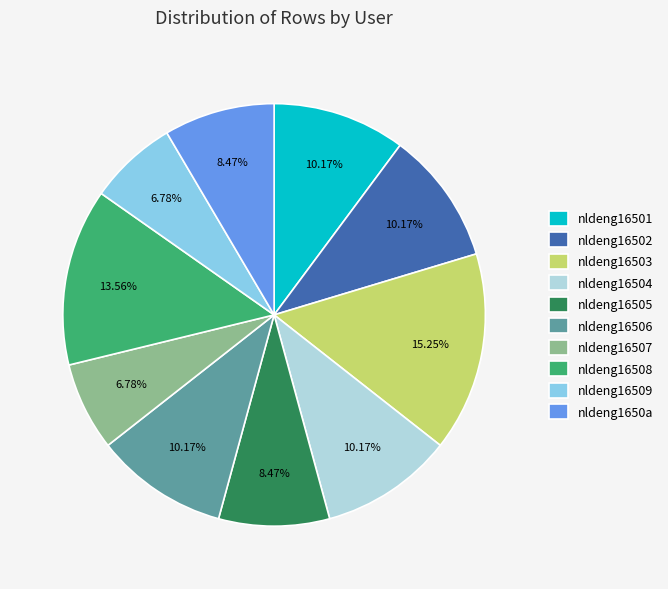

Which category has the biggest portion of the pie?

nldeng16503